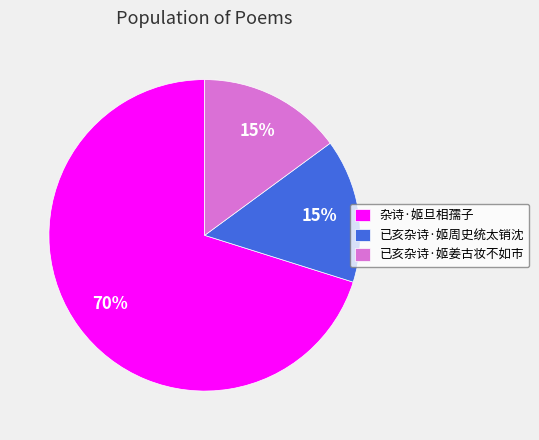

To the nearest percent, what is the combined percentage of 已亥杂诗·姬周史统太销沈 and 已亥杂诗·姬姜古妆不如市?

30%